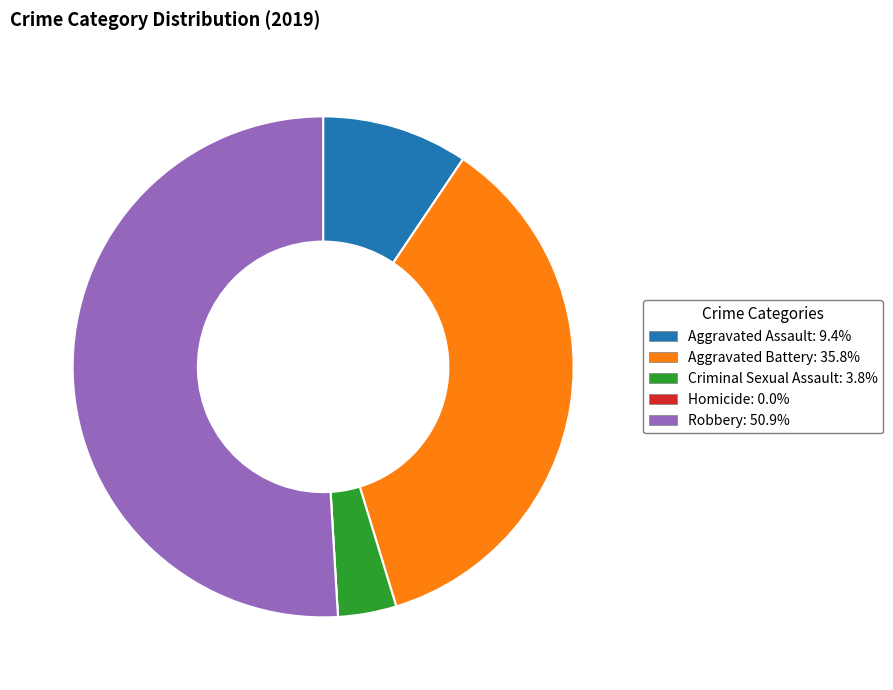

What is the largest slice in the pie chart?

Robbery